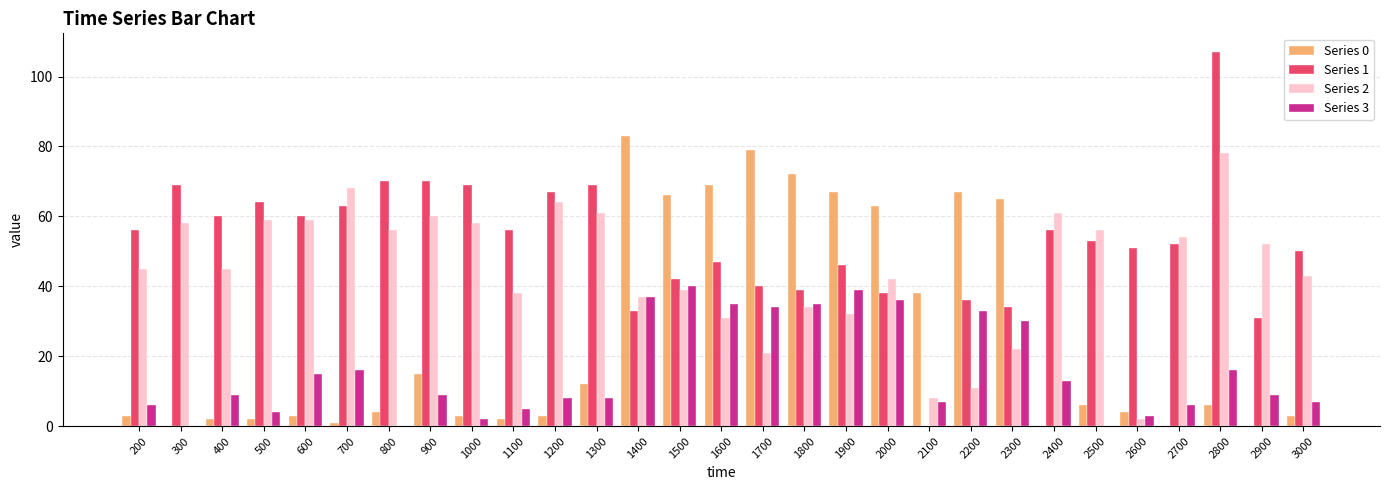

Reading left to right, extract all data points from this chart.

Series 0: 3	0	2	2	3	1	4	15	3	2	3	12	83	66	69	79	72	67	63	38	67	65	0	6	4	0	6	0	3
Series 1: 56	69	60	64	60	63	70	70	69	56	67	69	33	42	47	40	39	46	38	0	36	34	56	53	51	52	107	31	50
Series 2: 45	58	45	59	59	68	56	60	58	38	64	61	37	39	31	21	34	32	42	8	11	22	61	56	2	54	78	52	43
Series 3: 6	0	9	4	15	16	0	9	2	5	8	8	37	40	35	34	35	39	36	7	33	30	13	0	3	6	16	9	7